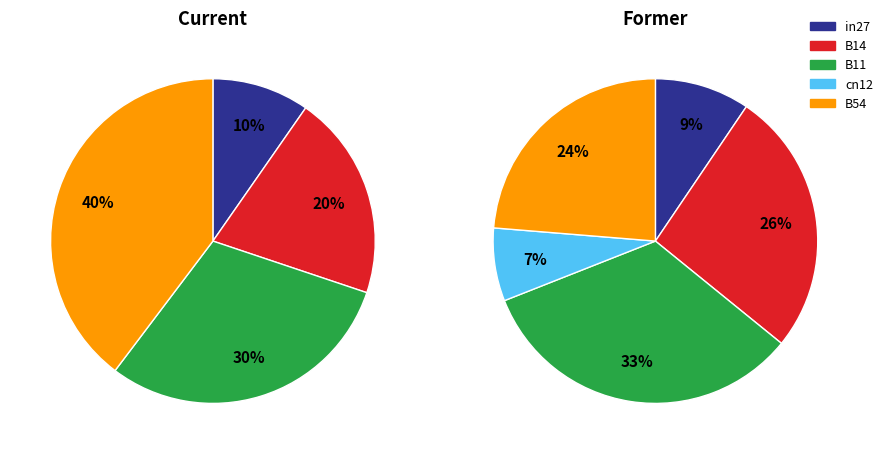

What is the smallest slice in the pie chart?

cn12